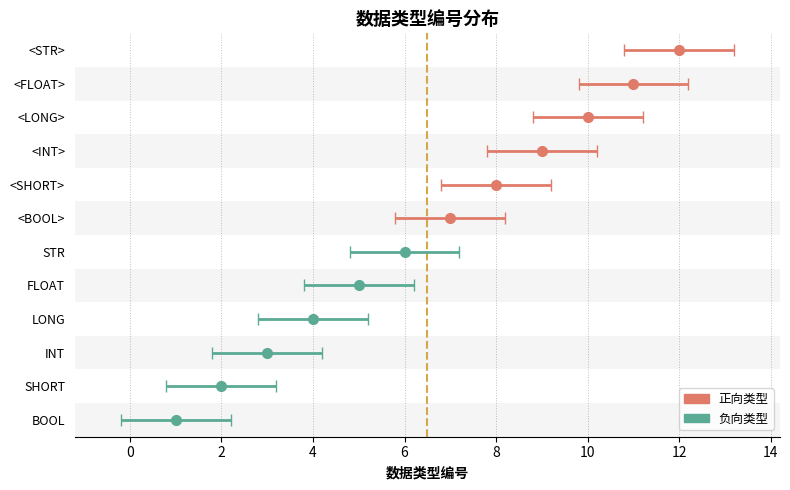

What is the value of the 10th bar from the left?

10